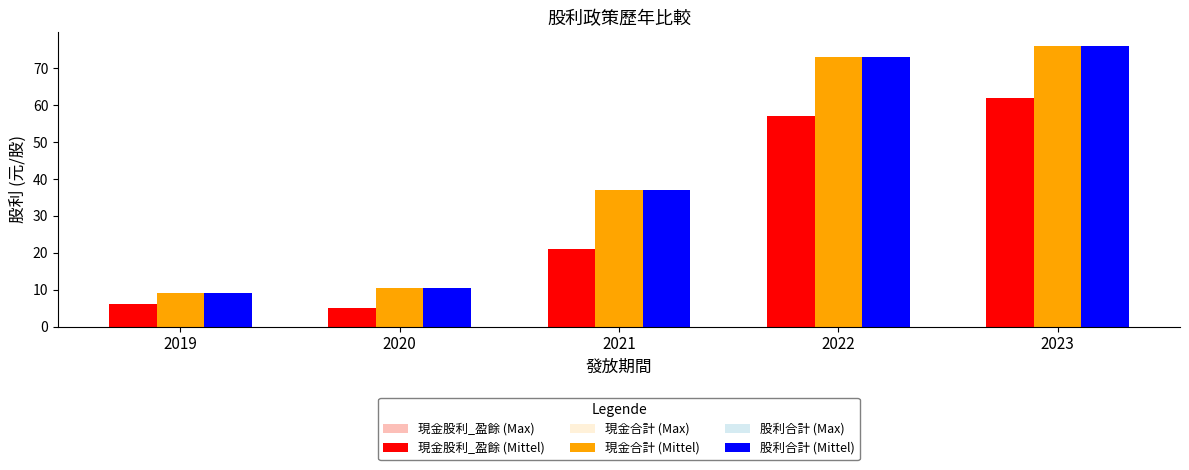

Reading right to left, transcribe all the data shown in this chart.

現金股利_盈餘 (Max): 62.0	57.0	21.0	5.0	6.0
現金股利_盈餘 (Mittel): 62.0	57.0	21.0	5.0	6.0
現金合計 (Max): 76.0	73.0	37.0	10.5	9.0
現金合計 (Mittel): 76.0	73.0	37.0	10.5	9.0
股利合計 (Max): 76.0	73.0	37.0	10.5	9.0
股利合計 (Mittel): 76.0	73.0	37.0	10.5	9.0